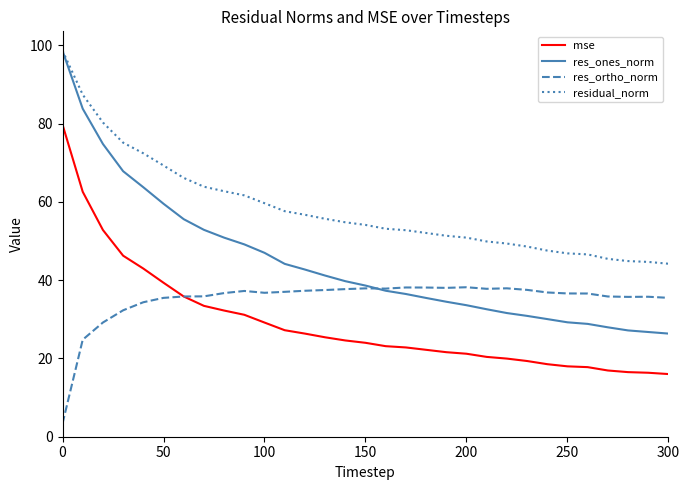

Which series has the largest total across all categories?

residual_norm